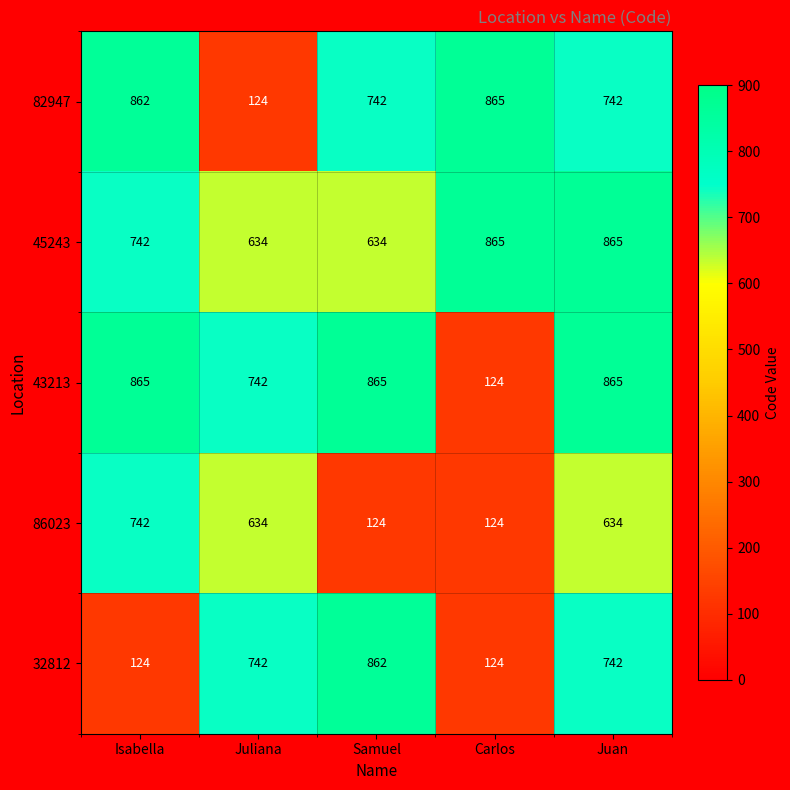

What is the difference between the maximum and minimum values in the 45243 series?

231